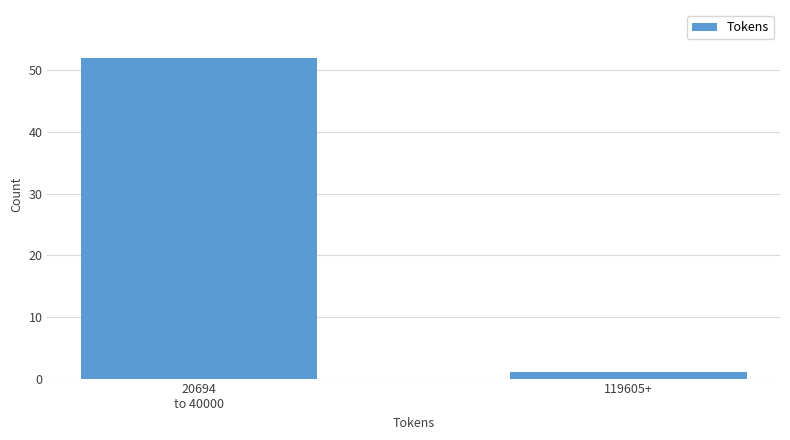

Reading left to right, transcribe all the data shown in this chart.

52	1